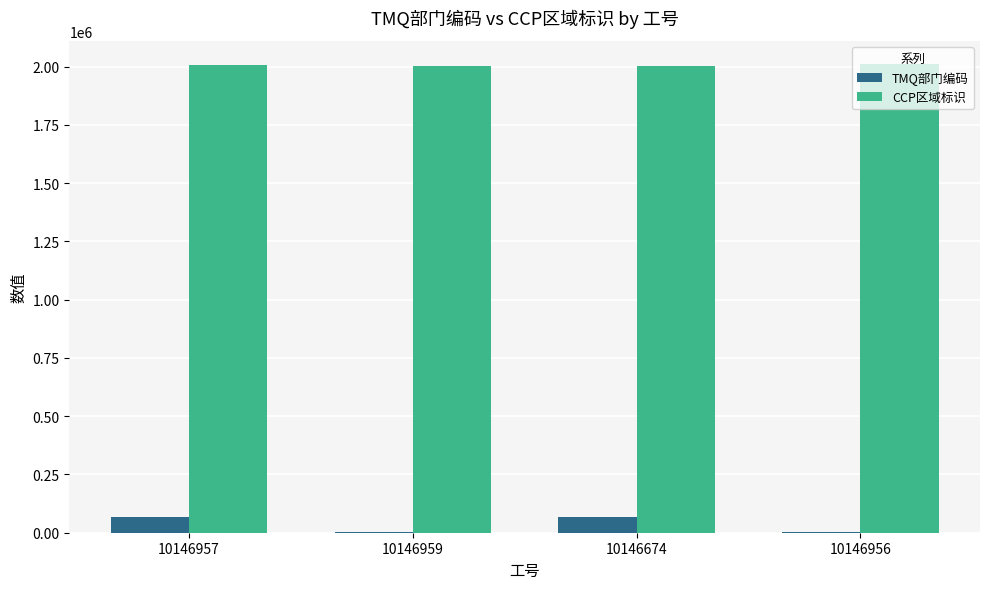

What is the total value across all series at 10146674?

2066901